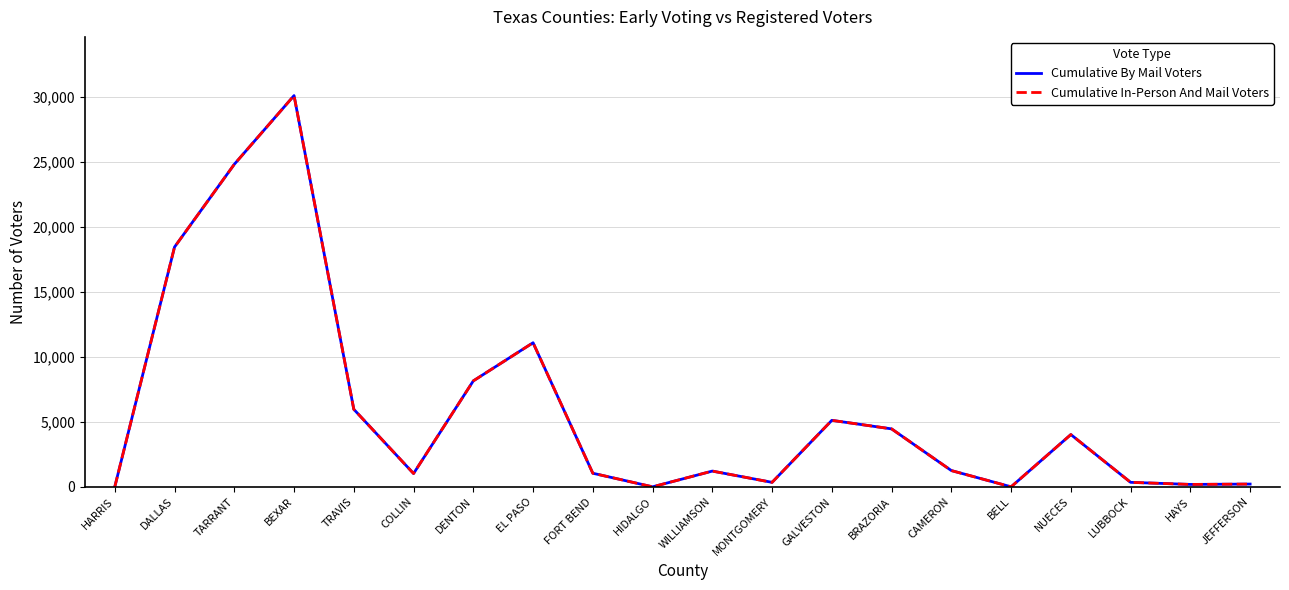

At which category does Cumulative By Mail Voters reach its first local valley?

COLLIN